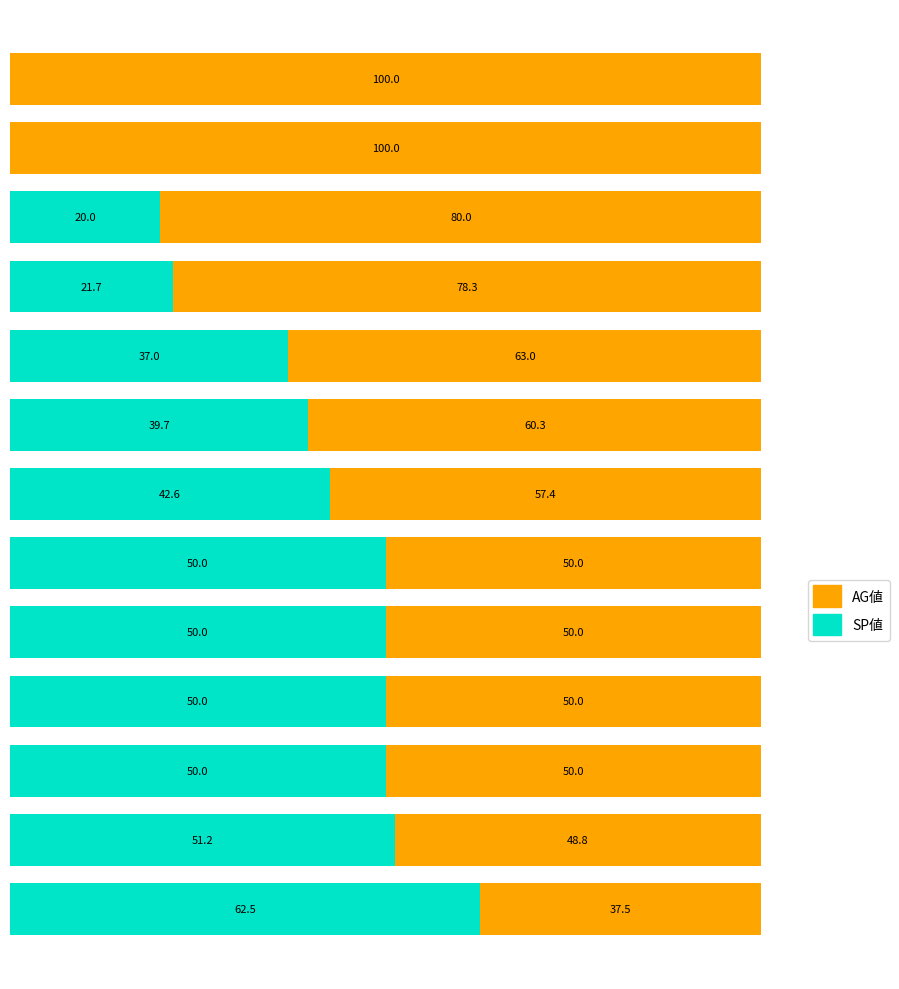

Reading left to right, transcribe all the data shown in this chart.

SP値: 62.5	51.2	50.0	50.0	50.0	50.0	42.6	39.7	37.0	21.7	20.0	0.0	0.0
AG値: 37.5	48.8	50.0	50.0	50.0	50.0	57.4	60.3	63.0	78.3	80.0	100.0	100.0